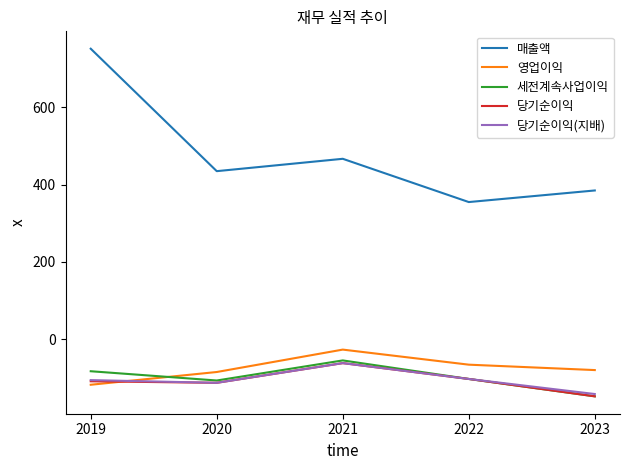

What is the difference between the highest and lowest values at 2020?

548